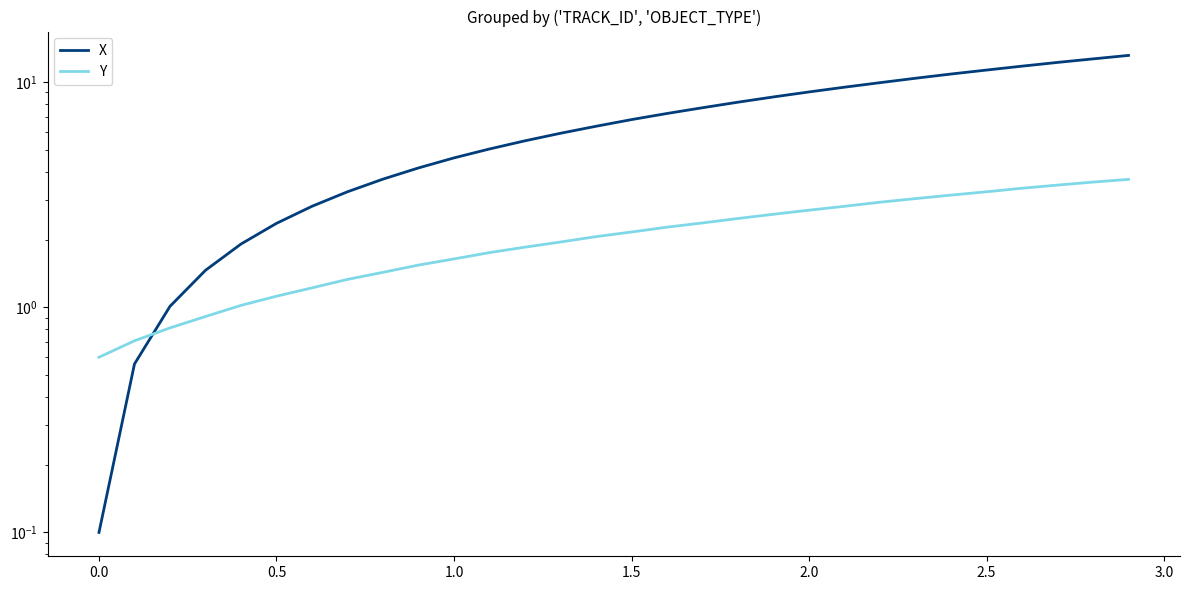

True or false: X has more than 1 points higher than both neighbors.

False